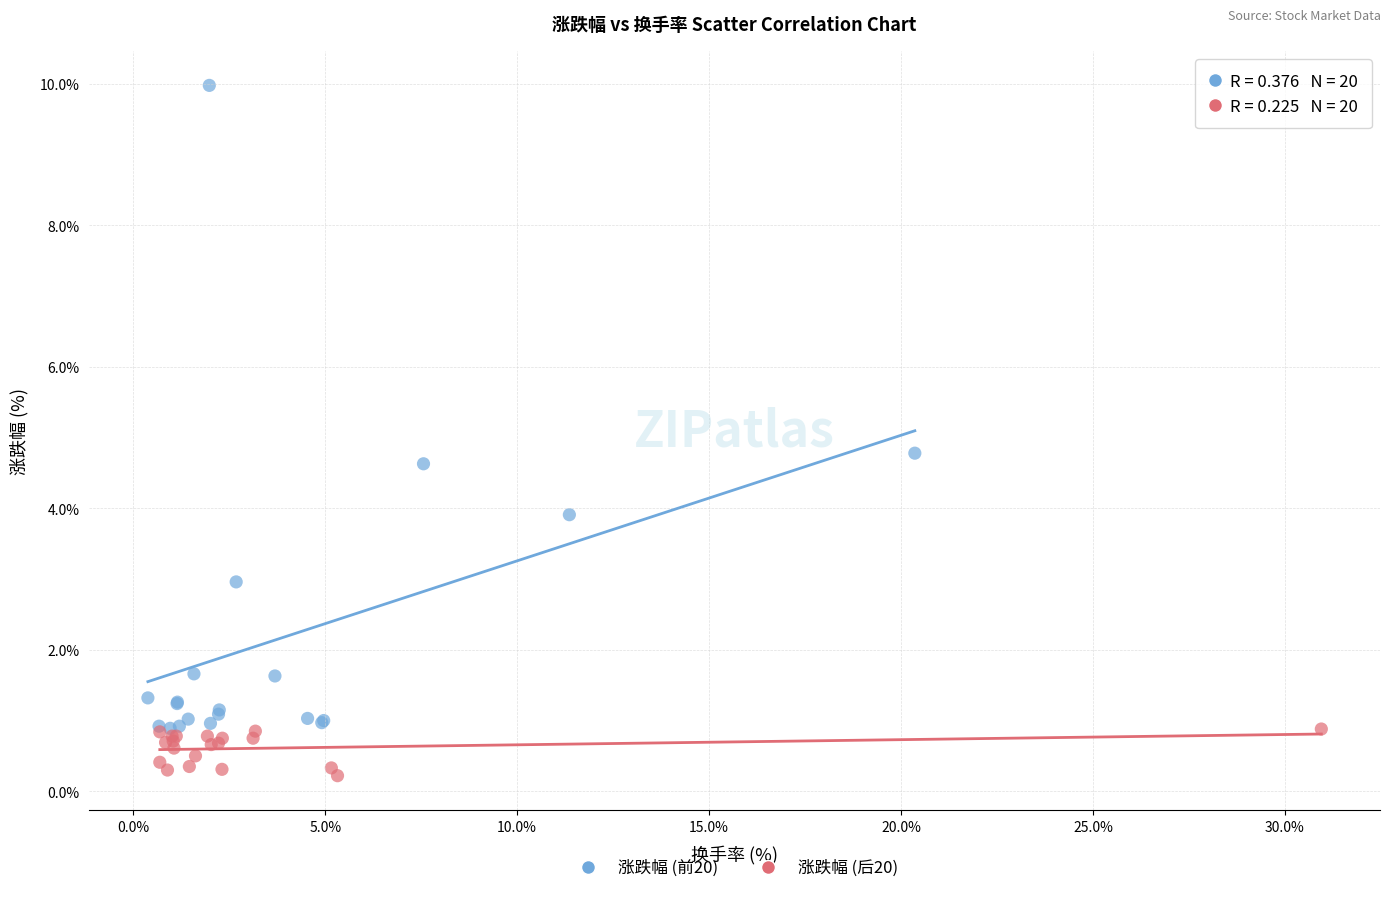

Which series reaches the minimum Y coordinate?

涨跌幅 (后20)